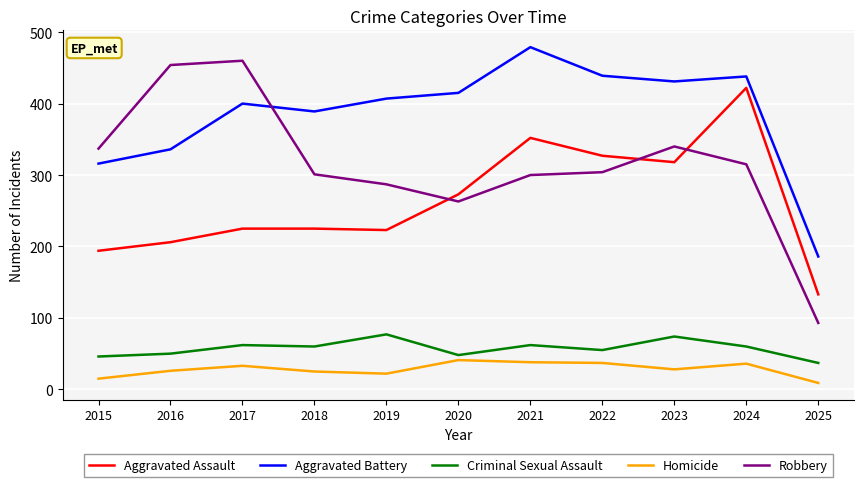

Is the value of Robbery at 2017 greater than the value of Homicide at 2017?

Yes